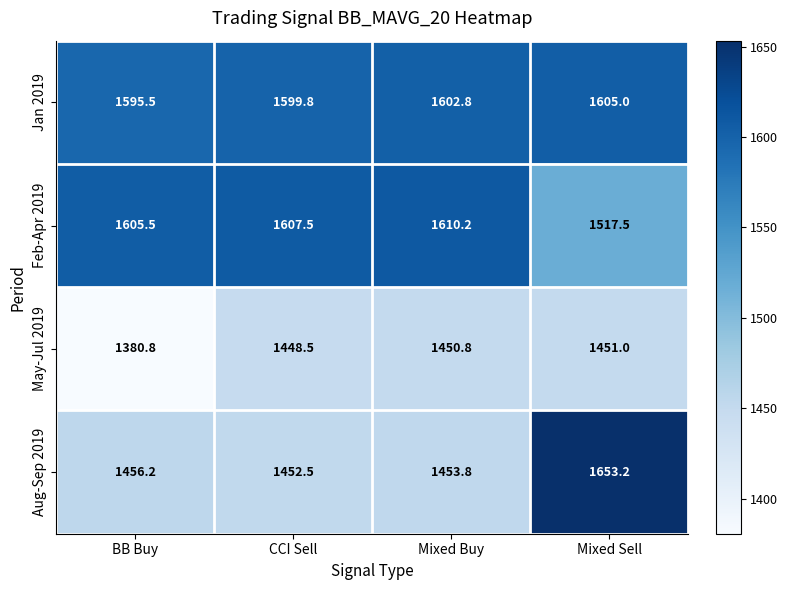

Reading left to right, what are all the values shown in this chart?

Jan 2019: 1595.5	1599.8	1602.8	1605.0
Feb-Apr 2019: 1605.5	1607.5	1610.2	1517.5
May-Jul 2019: 1380.8	1448.5	1450.8	1451.0
Aug-Sep 2019: 1456.2	1452.5	1453.8	1653.2